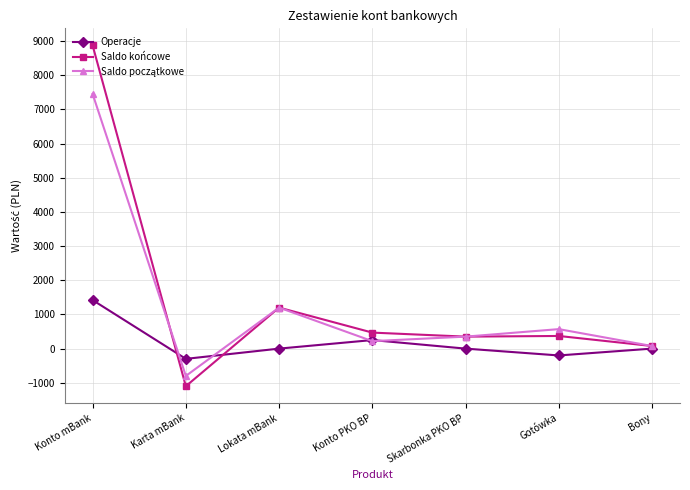

The value of Saldo końcowe at Konto mBank is 8872.4. True or false?

True